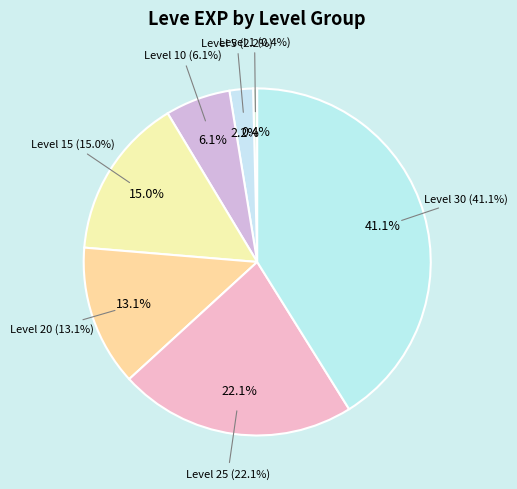

Which slice is the largest?

Level 30